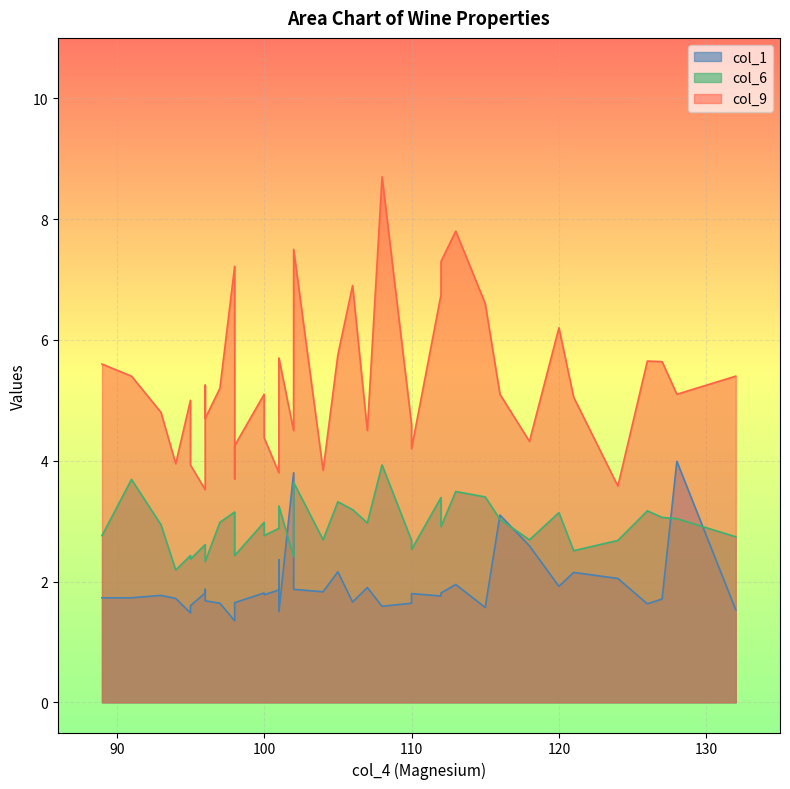

Which category has the highest value across all series?

108